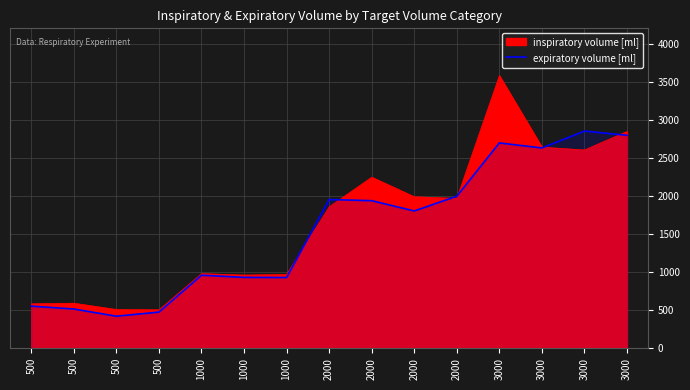

How many lines are shown in the chart?

1